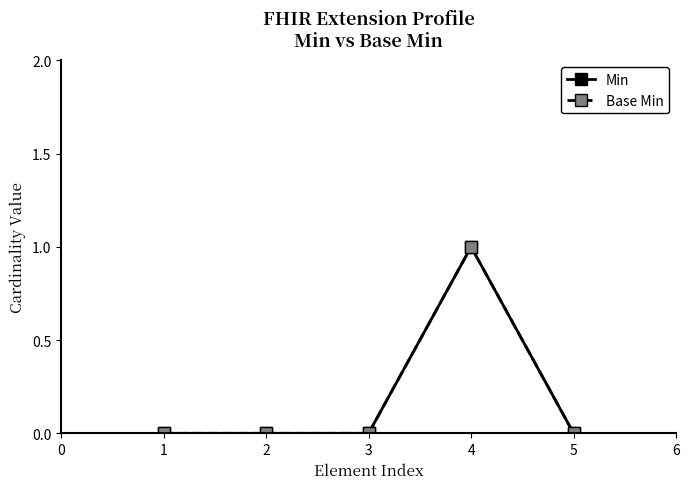

How many lines are shown in the chart?

2